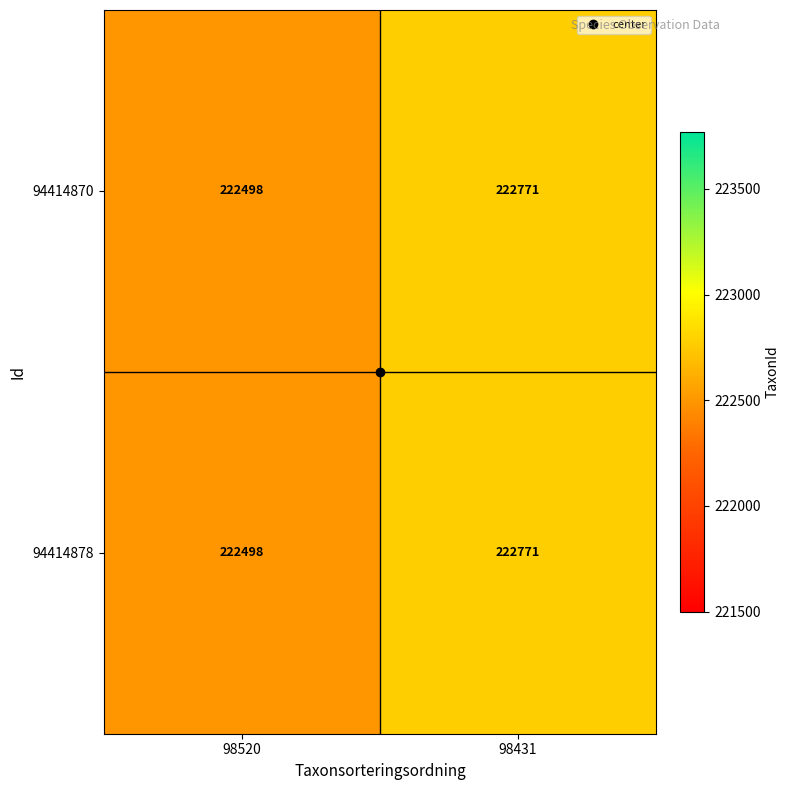

What is the difference between the maximum and minimum values in the 94414870 series?

273